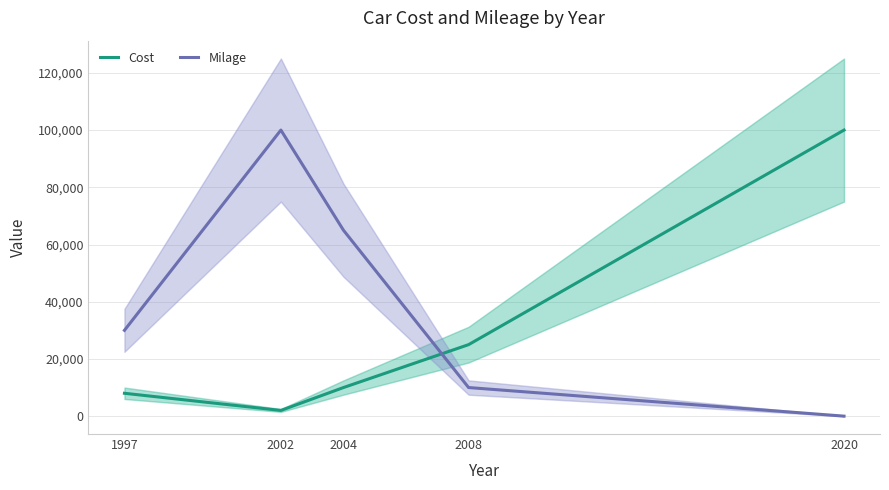

True or false: Cost and Milage cross at least once.

True